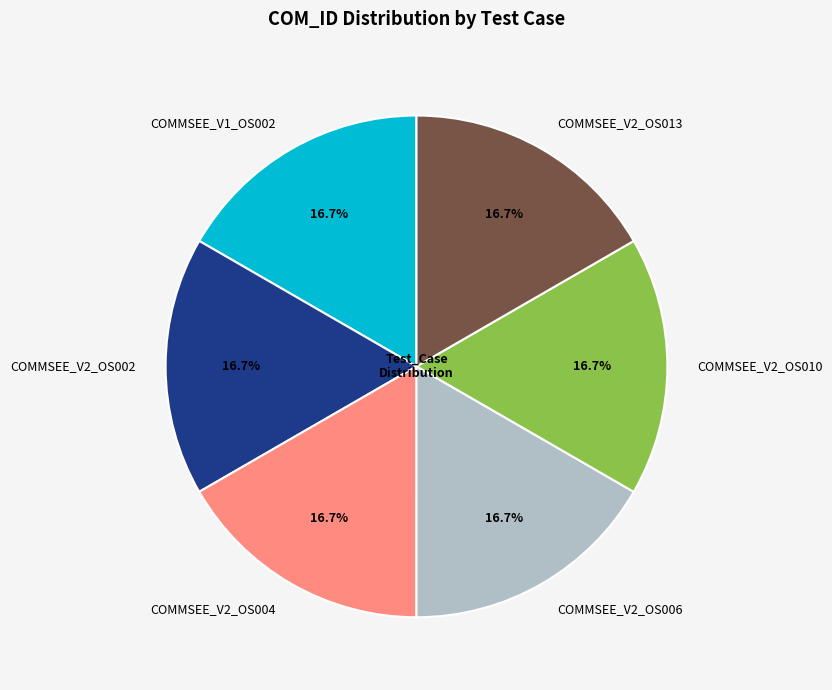

To the nearest percent, what portion does COMMSEE_V2_OS006 represent?

17%